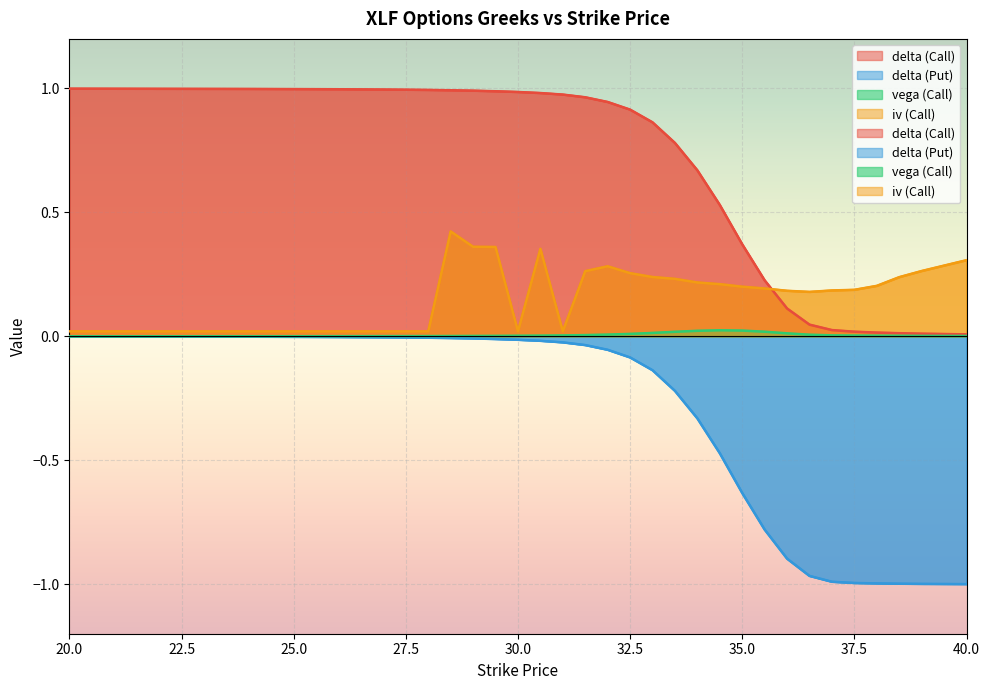

True or false: delta (Put) and vega (Call) intersect in this chart.

False